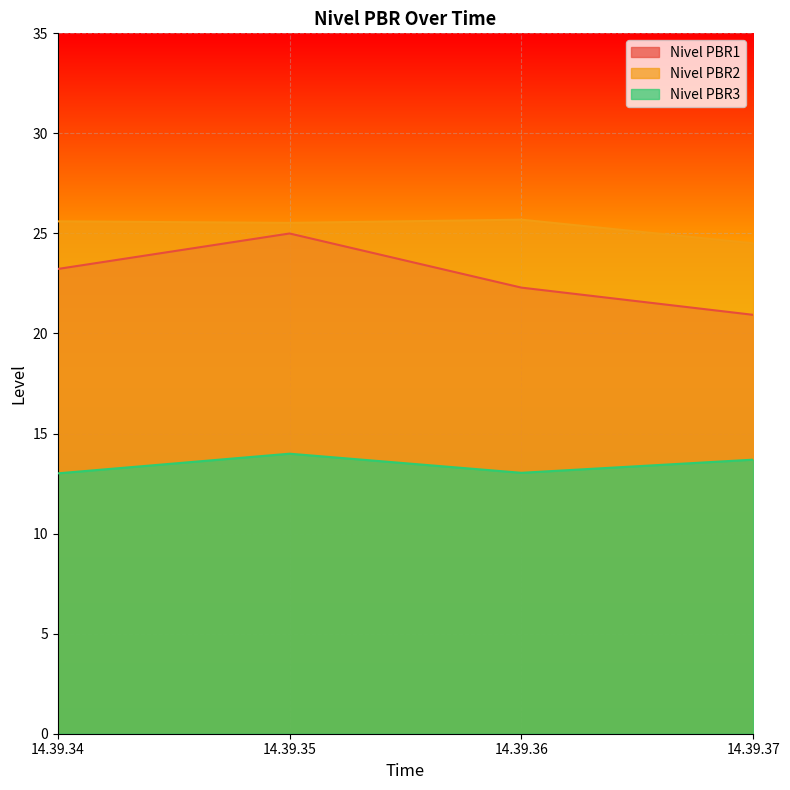

The value of Nivel PBR2 at 14.39.34 is 15.2. True or false?

False